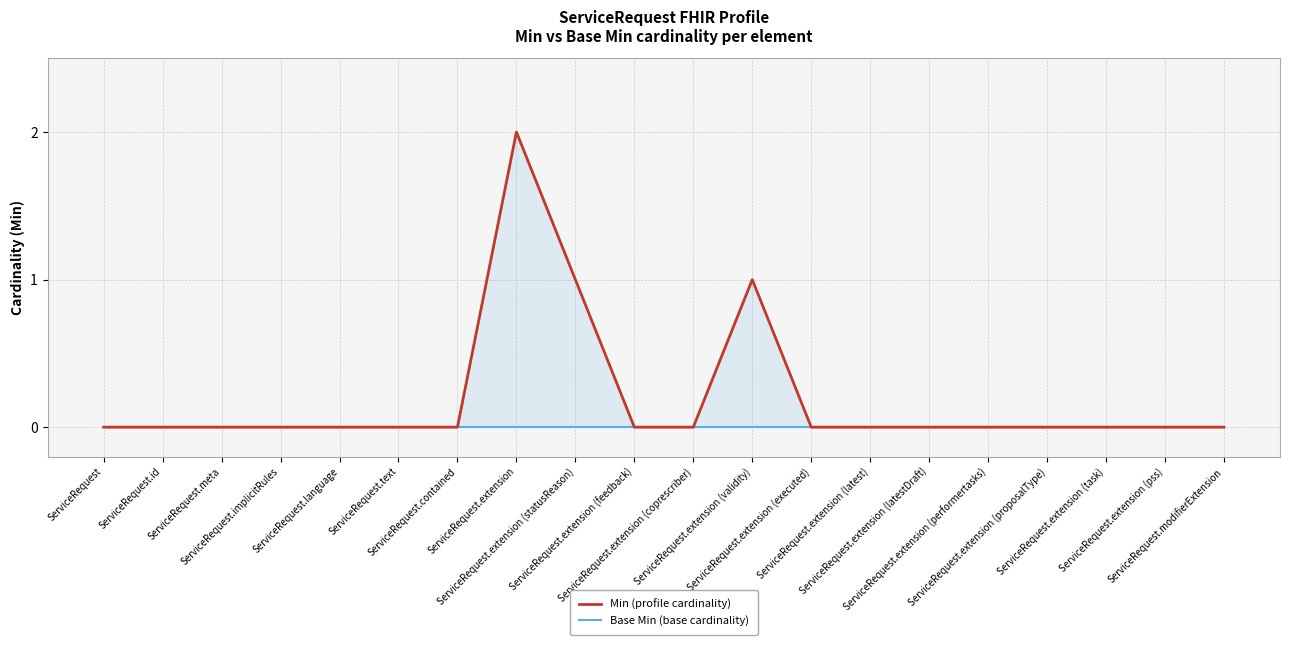

Does the chart have visible grid lines?

Yes